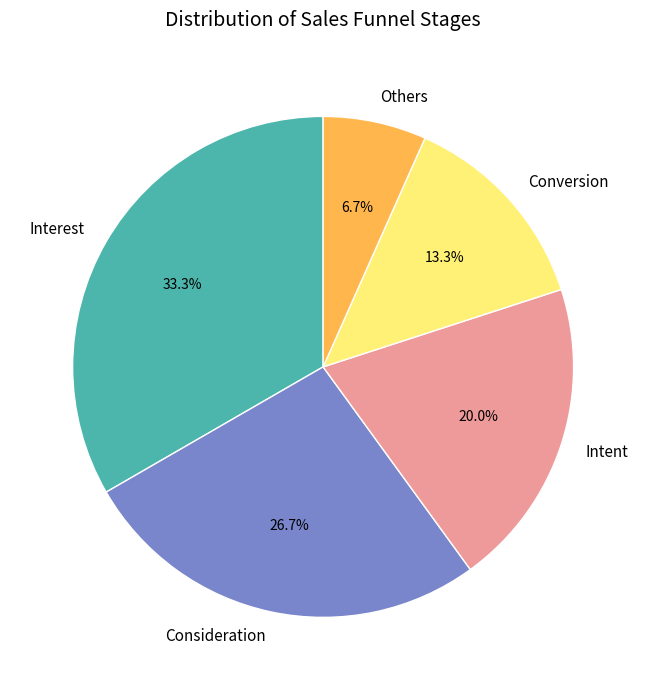

To the nearest percent, what percentage of the pie is Others?

7%